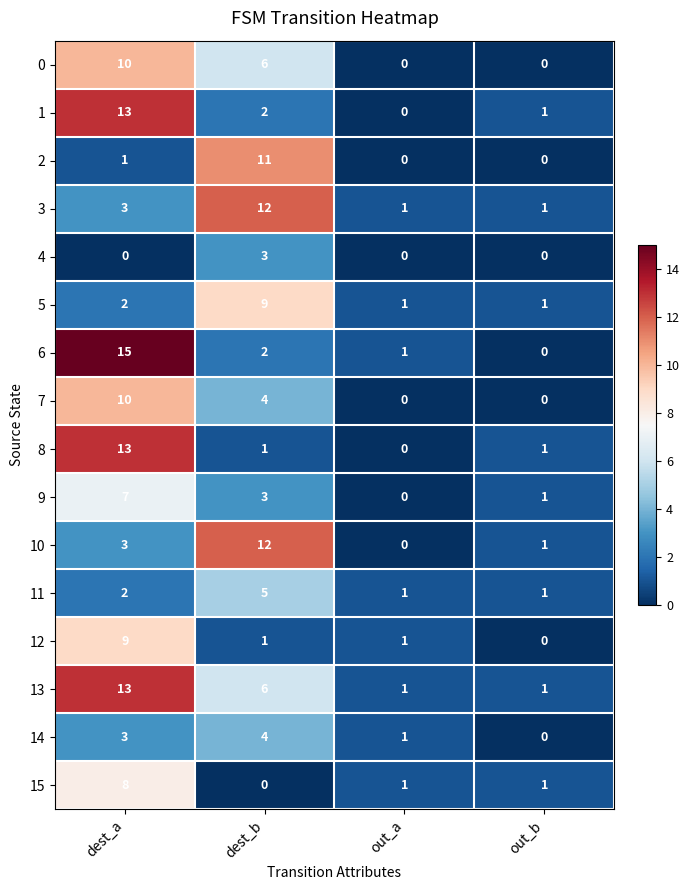

Which series changed the most between dest_a and dest_b?

6